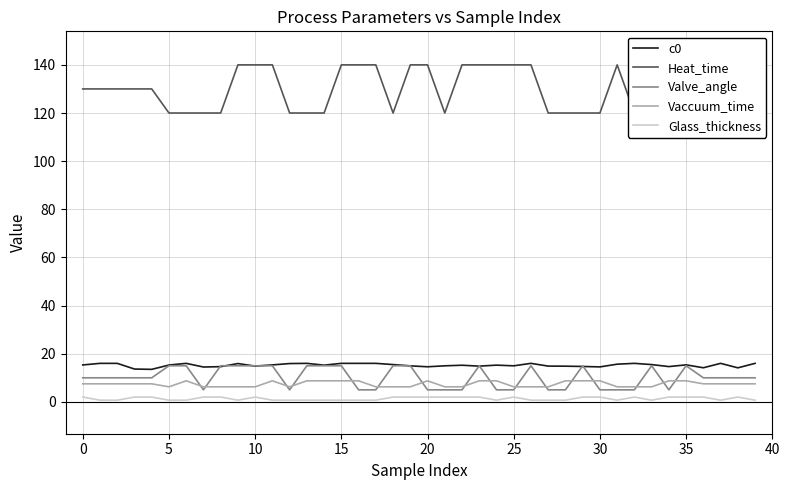

At which category is the sum across all series the highest?

35